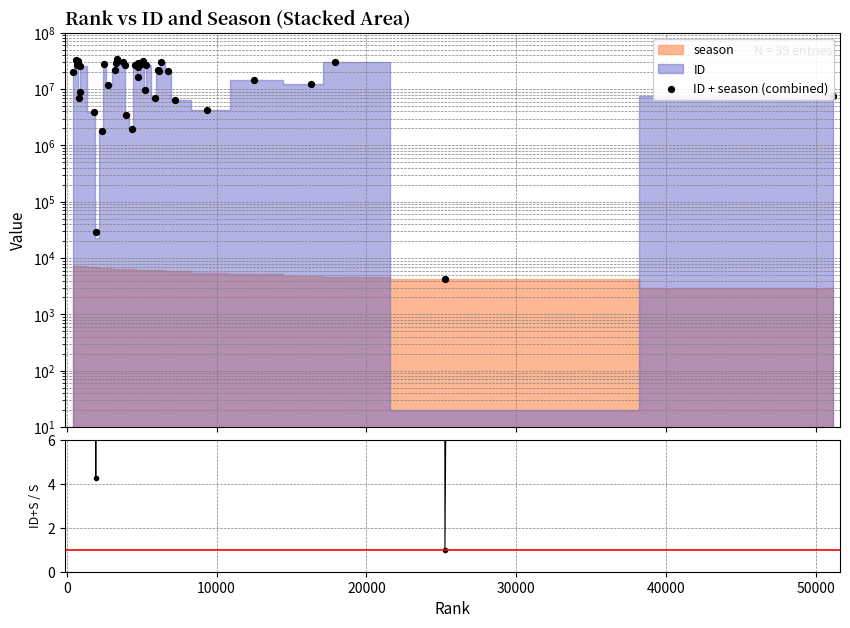

Which series has the largest total across all categories?

ID + season (combined)